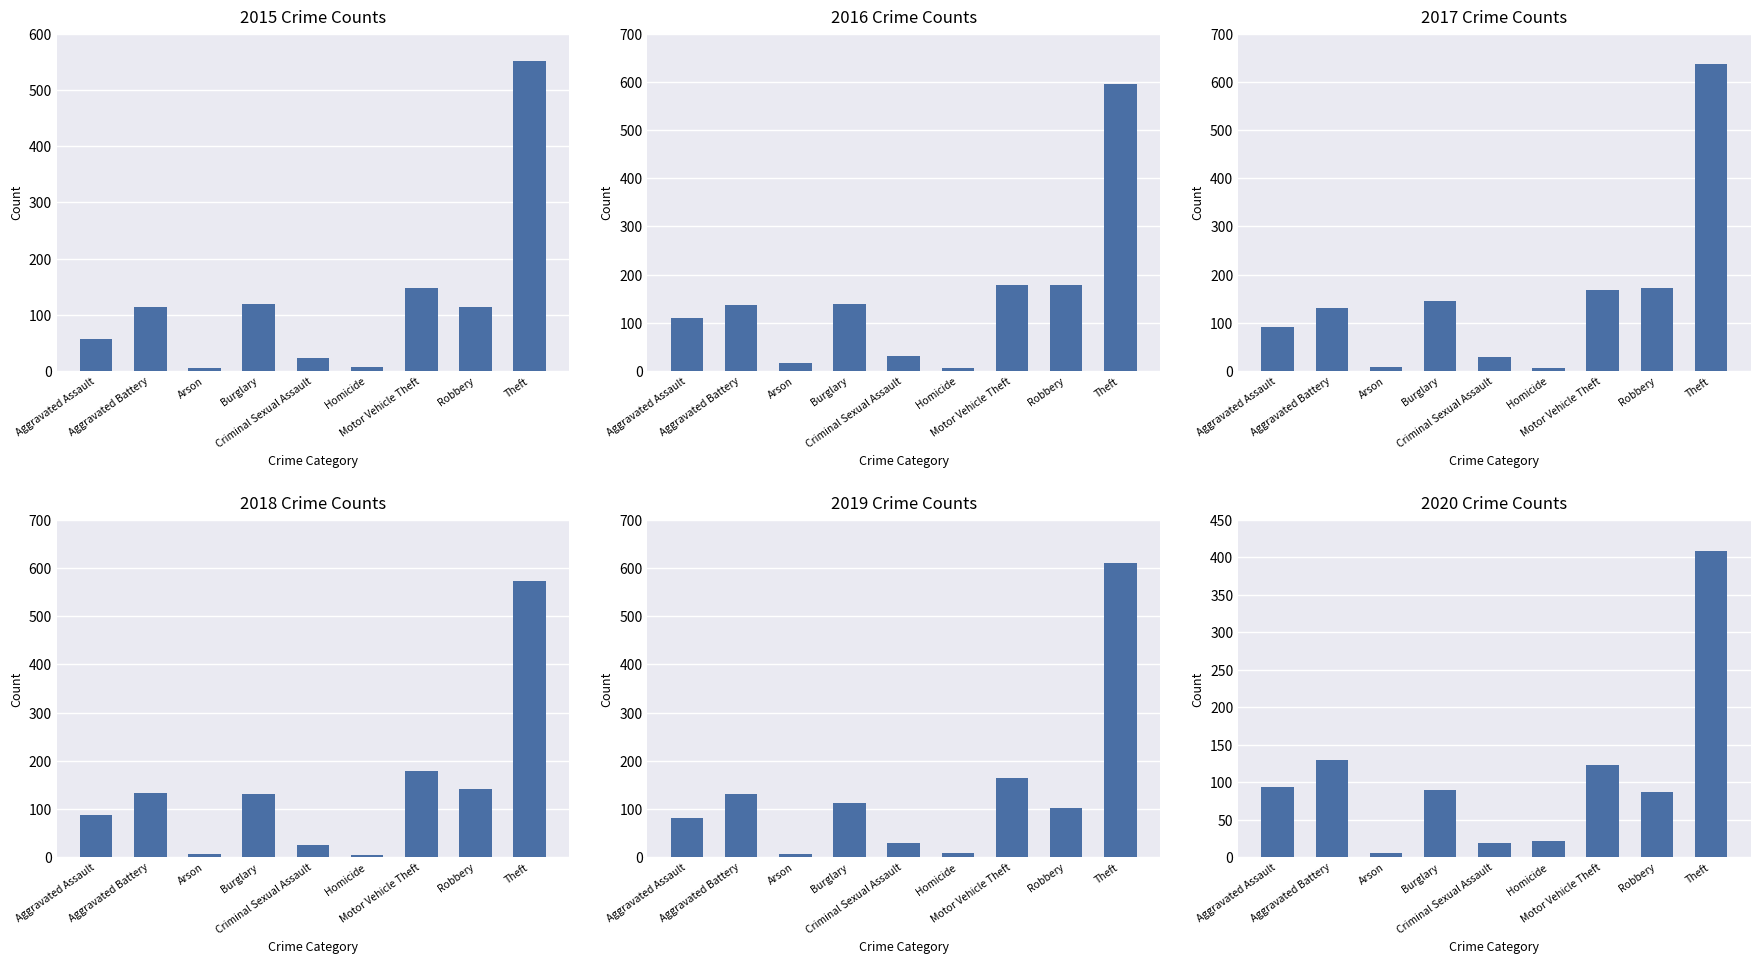

How many groups of bars are there?

9